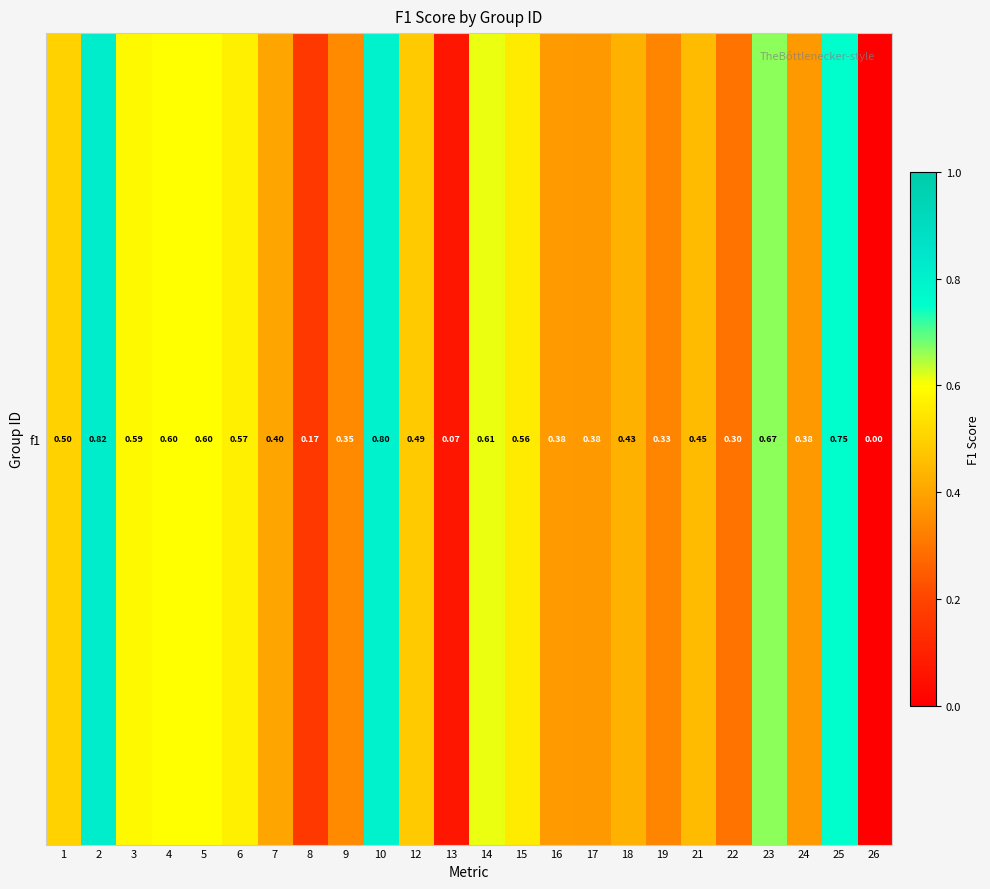

Reading right to left, extract all data points from this chart.

26=0.0	25=0.8	24=0.4	23=0.7	22=0.3	21=0.5	19=0.3	18=0.4	17=0.4	16=0.4	15=0.6	14=0.6	13=0.1	12=0.5	10=0.8	9=0.3	8=0.2	7=0.4	6=0.6	5=0.6	4=0.6	3=0.6	2=0.8	1=0.5